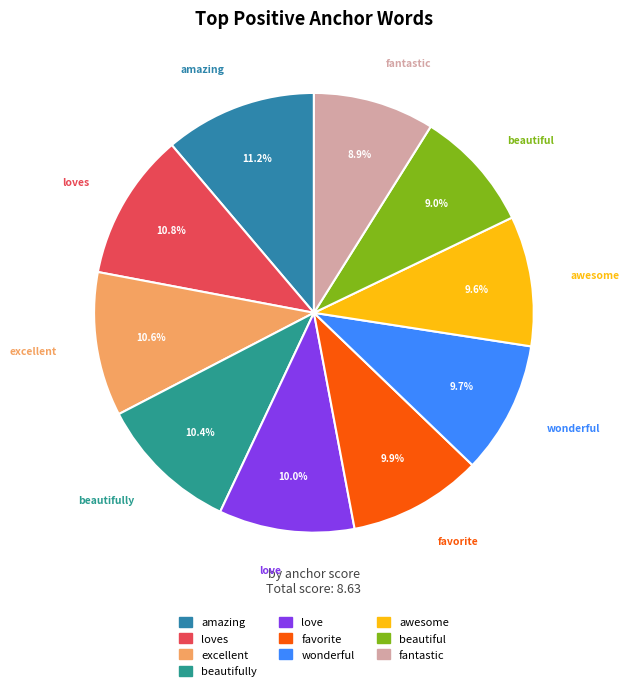

How many slices are in this pie chart?

10